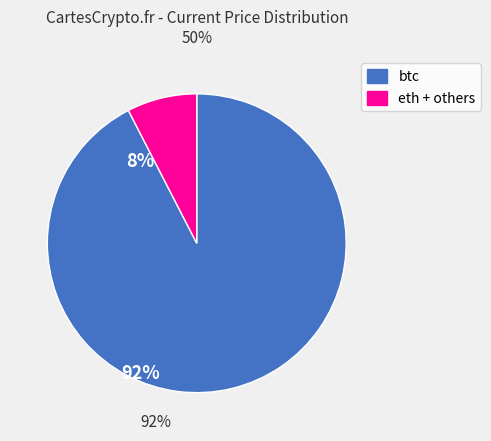

Is there any slice that represents more than half of the pie?

Yes